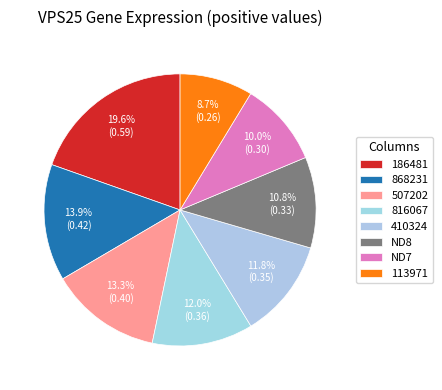

Does any single category account for the majority?

No